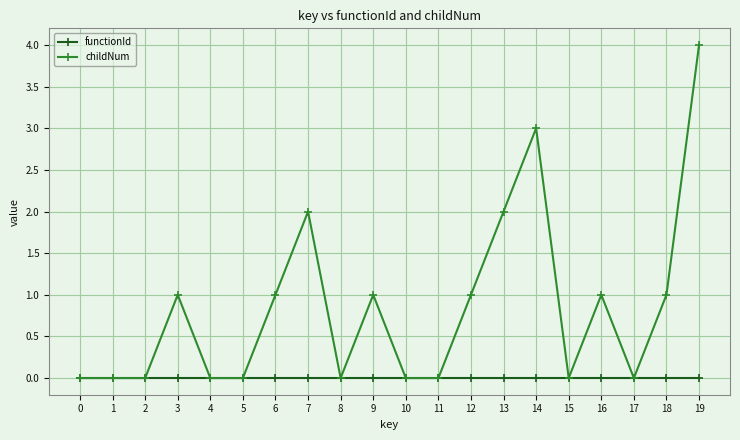

Is this an area chart (filled region under the line)?

No